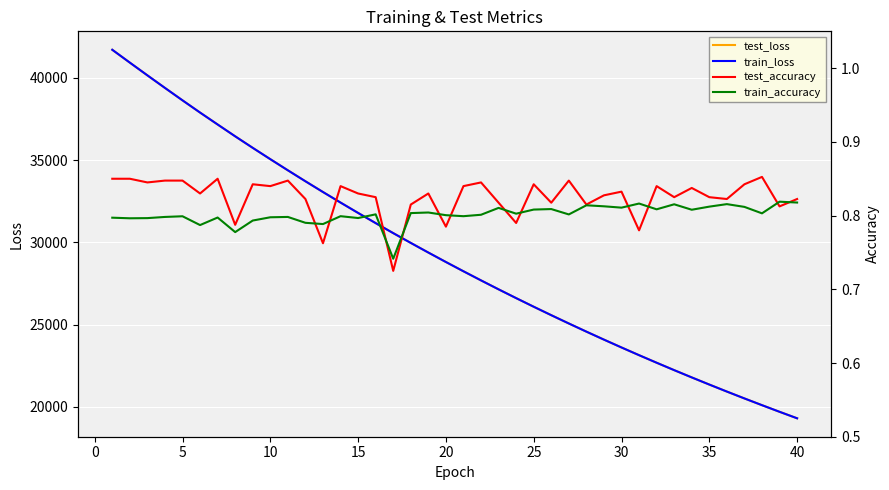

Is this an area chart (filled region under the line)?

No